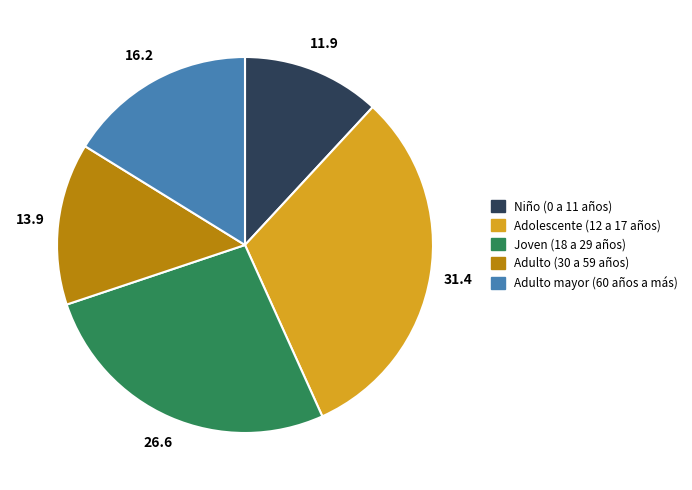

Is Adulto (30 a 59 años) the majority of the pie?

No